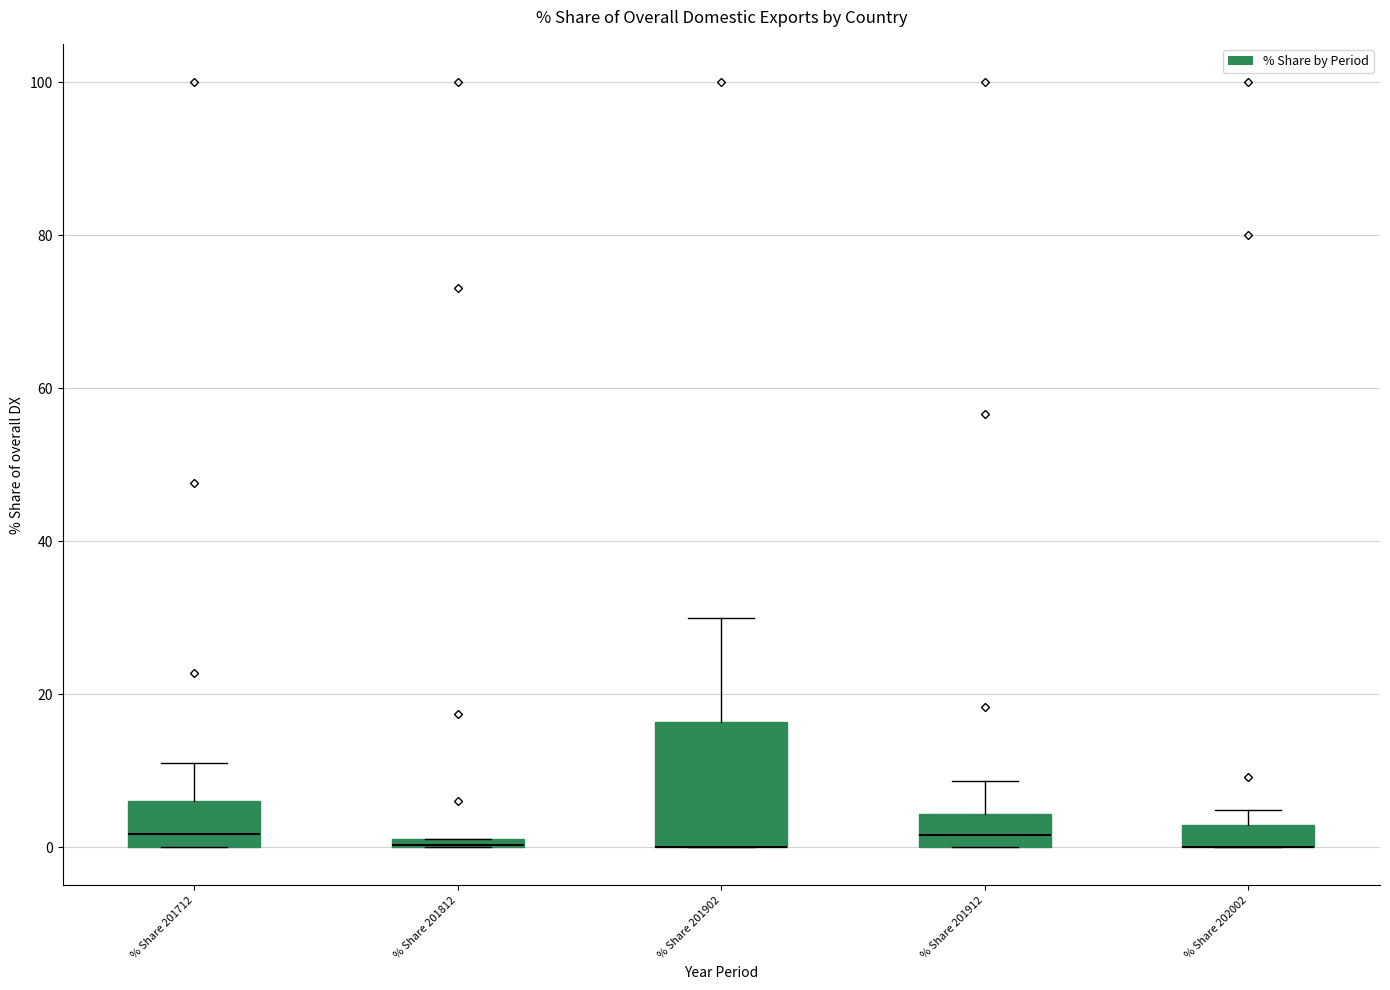

Comparing the boxes themselves (not the whiskers), which one is the tallest?

% Share 201902